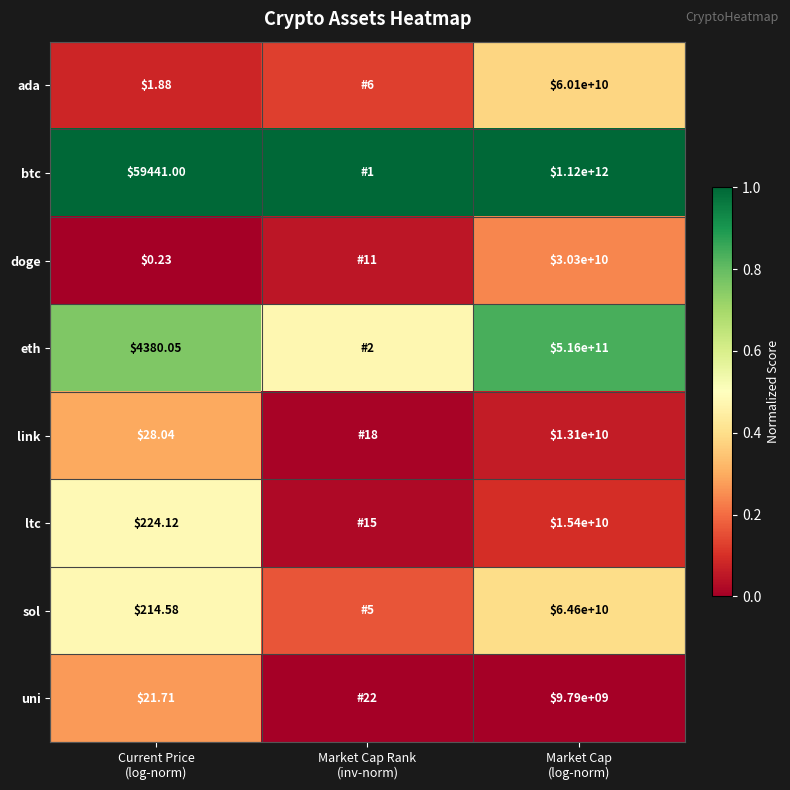

What is the lowest value of the sol series?

0.2